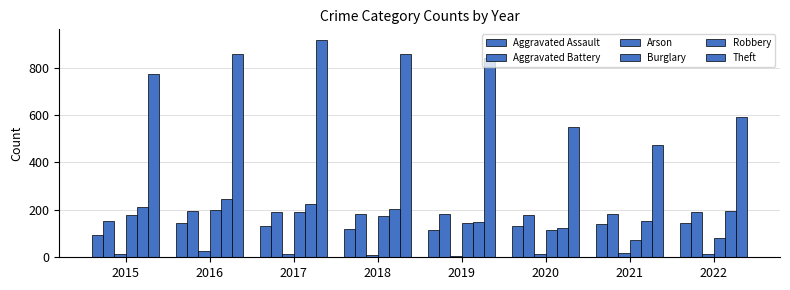

Reading left to right, transcribe all the data shown in this chart.

Aggravated Assault: 95	146	131	119	113	131	142	146
Aggravated Battery: 154	196	191	183	182	180	181	193
Arson: 15	25	12	8	6	12	17	12
Burglary: 178	201	189	176	143	116	71	82
Robbery: 212	247	224	204	150	124	153	194
Theft: 774	858	916	856	841	551	474	590